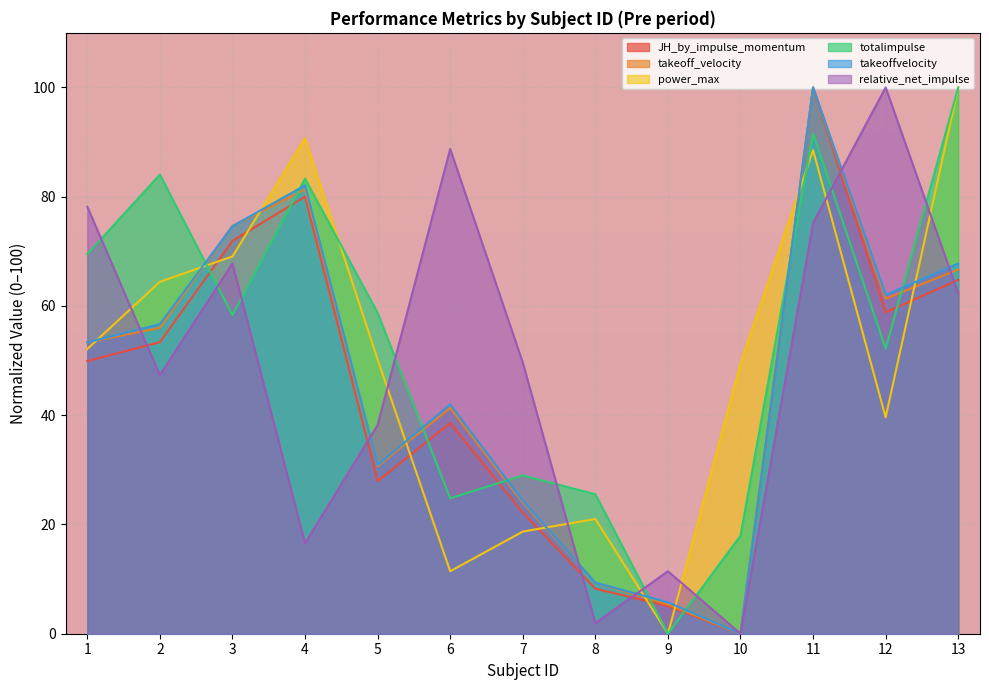

Rank the categories by takeoff_velocity value from highest to lowest.

11, 4, 3, 13, 12, 2, 1, 6, 5, 7, 8, 9, 10